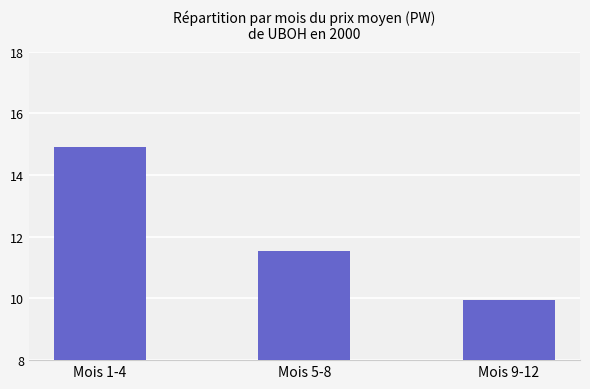

List the labels in order of value, largest first.

Mois 1-4, Mois 5-8, Mois 9-12